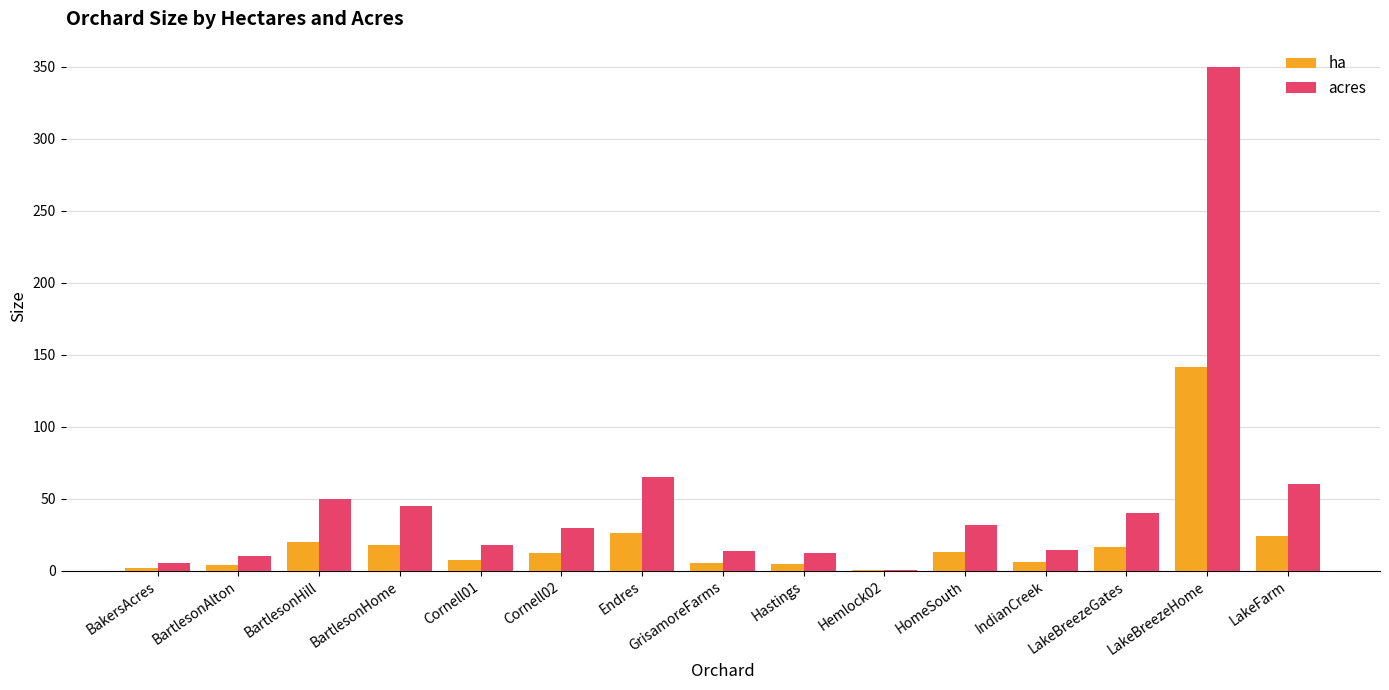

Where is acres nearest to the value 175?

Endres